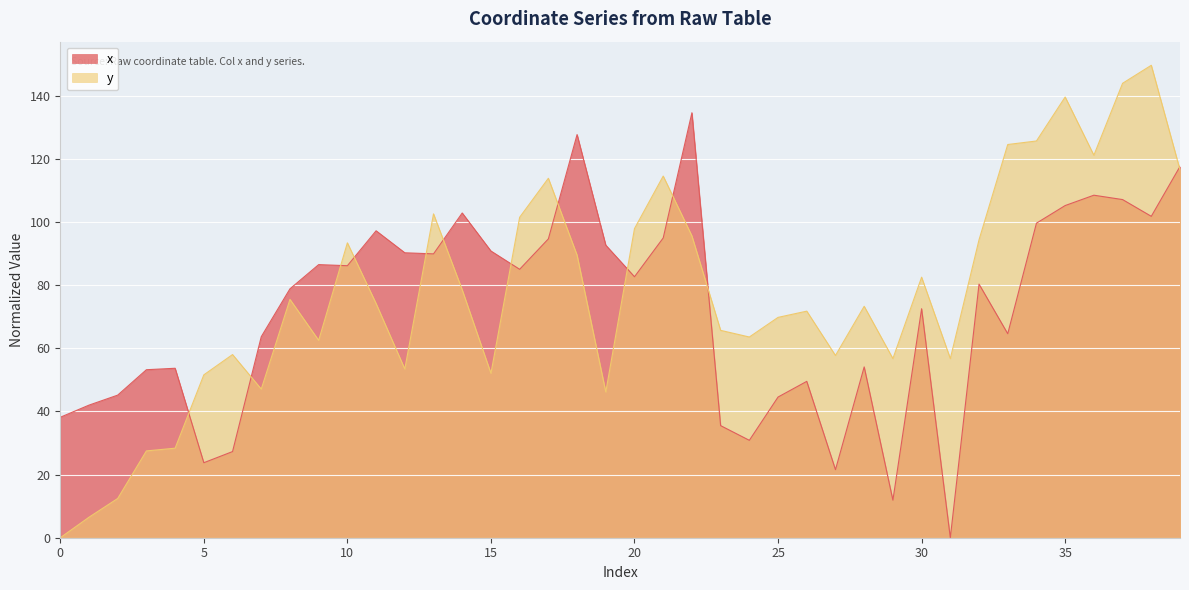

Which has a higher value, 29 or 5?

5